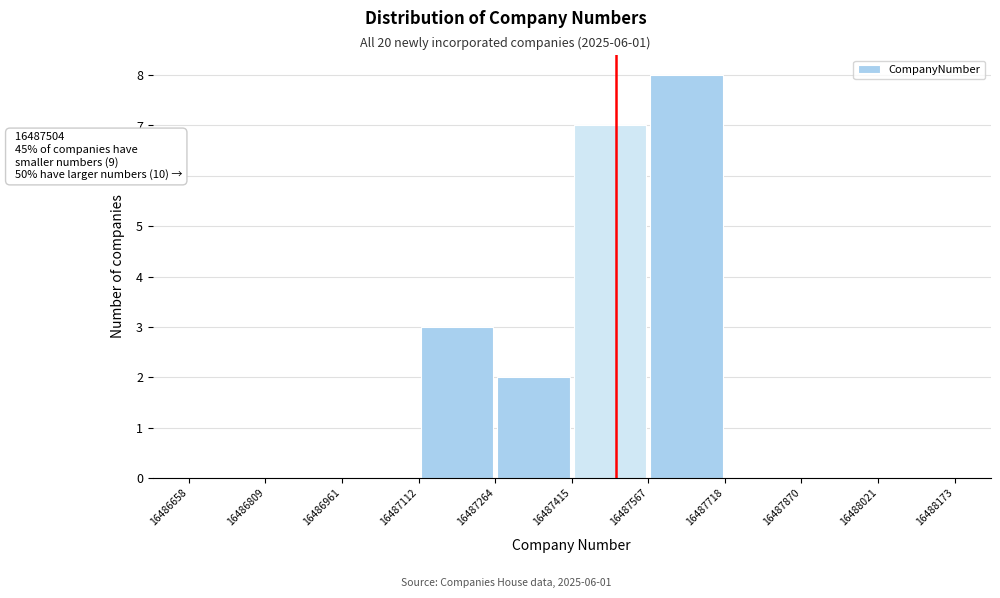

Over which range of the x-axis is the bar tallest?

16487567 to 16487718